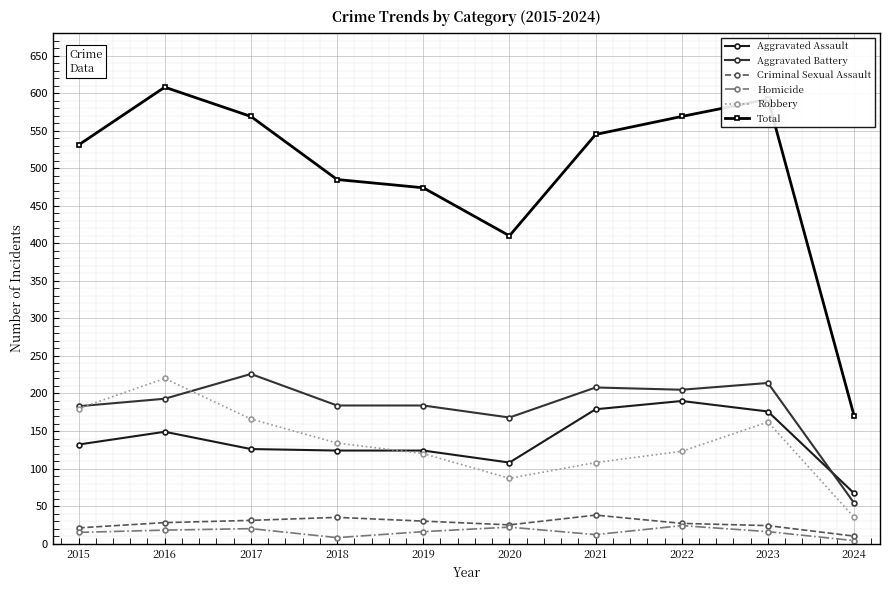

Which series ends up on top after the final intersection of Aggravated Battery and Robbery?

Aggravated Battery